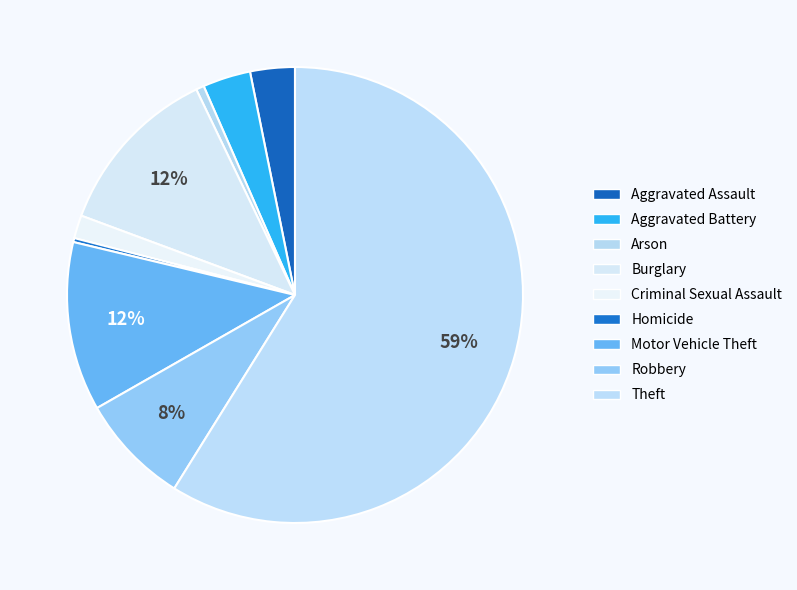

Count the number of slices in the pie.

9